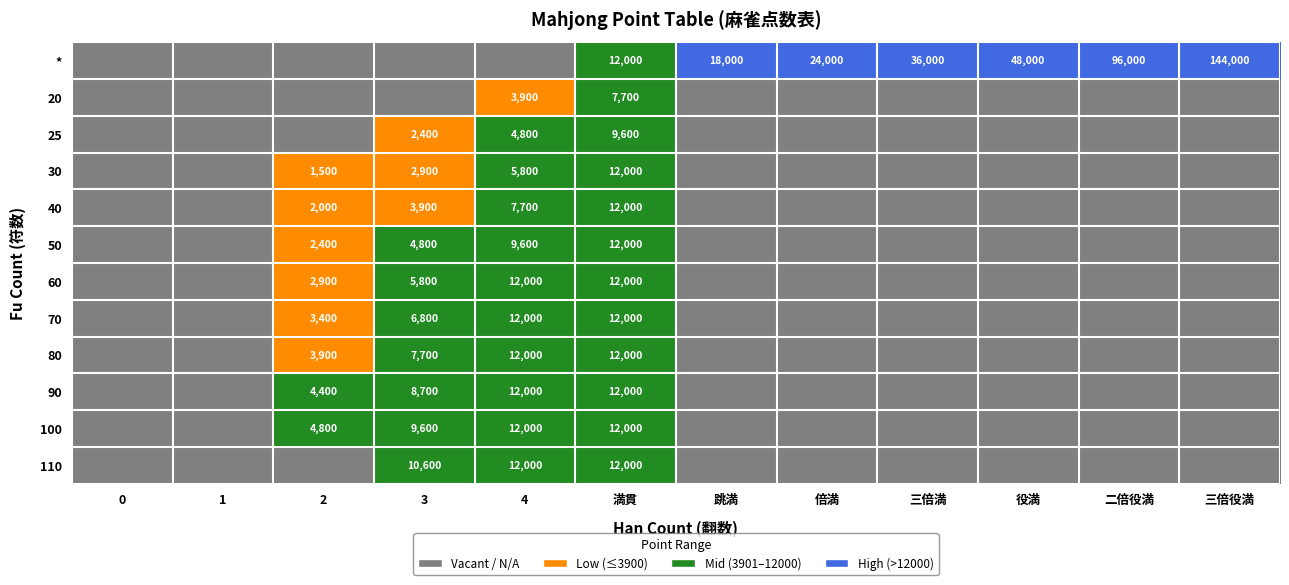

True or false: 110 has a value of 2860 at 4.

False